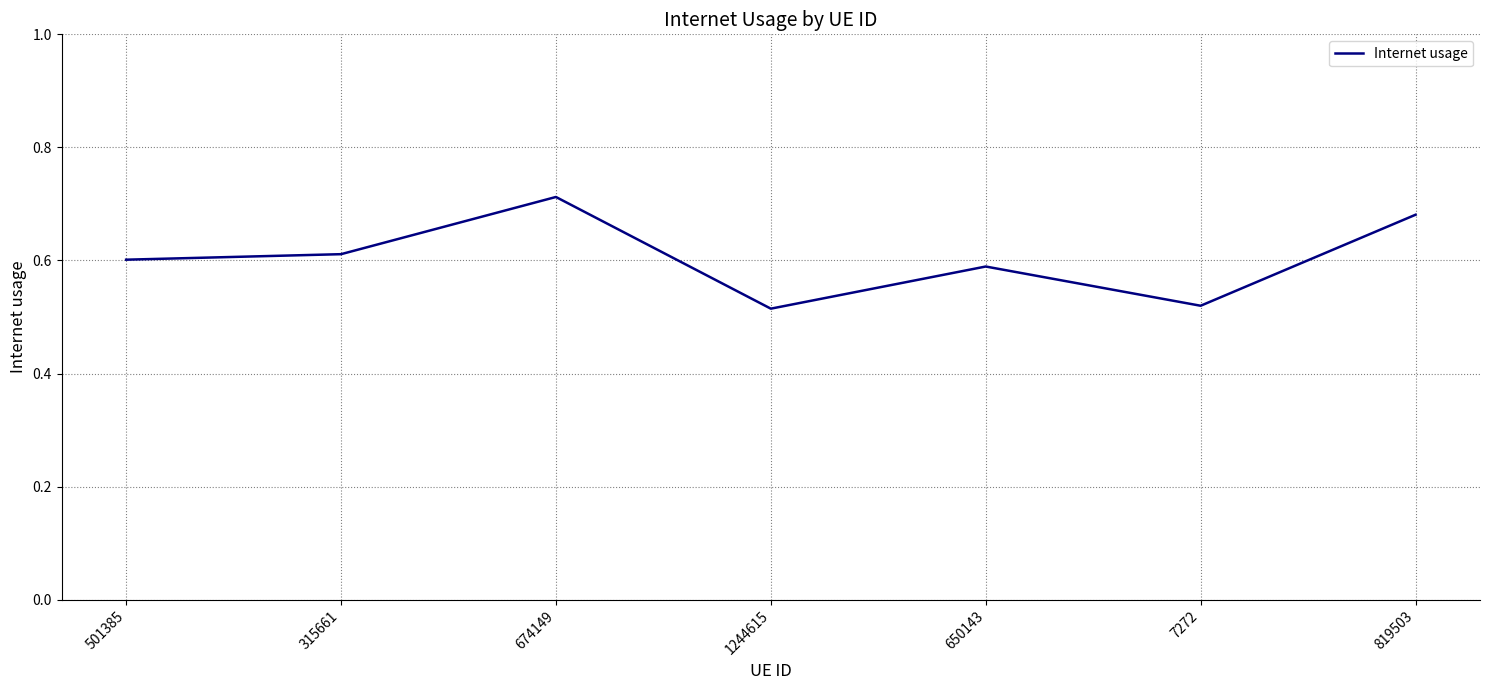

At which category does the chart reach its peak across all series?

674149